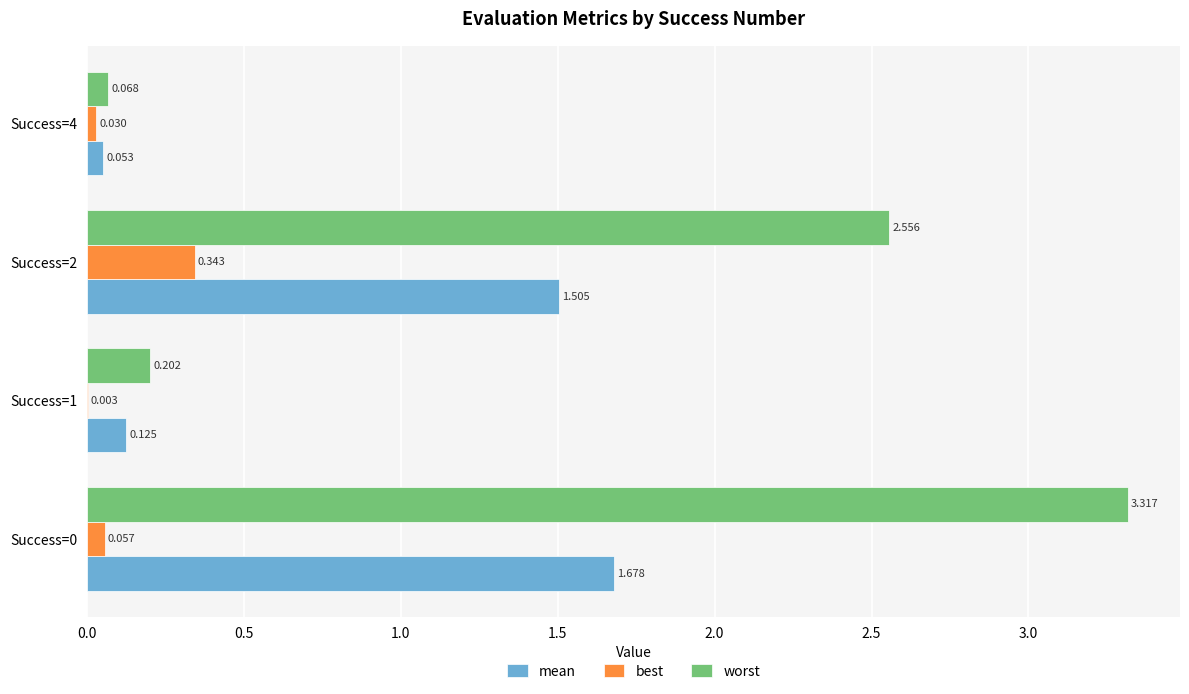

Which series has the largest total across all categories?

worst